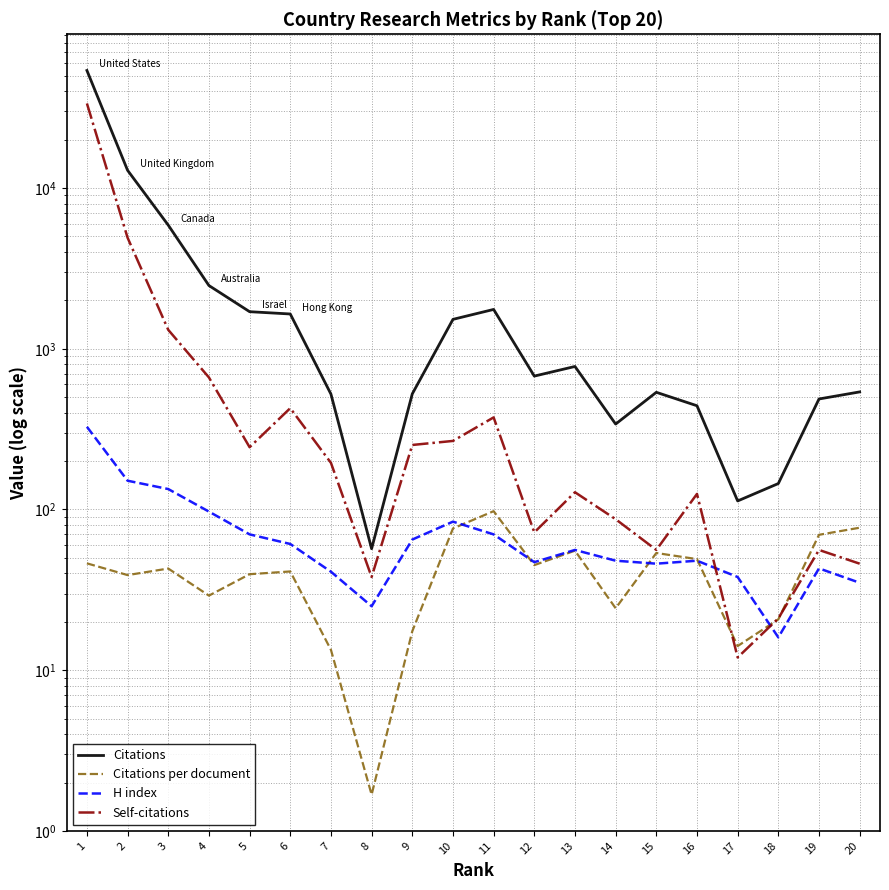

Rank the series at 17 from lowest to highest value.

Self-citations, Citations per document, H index, Citations